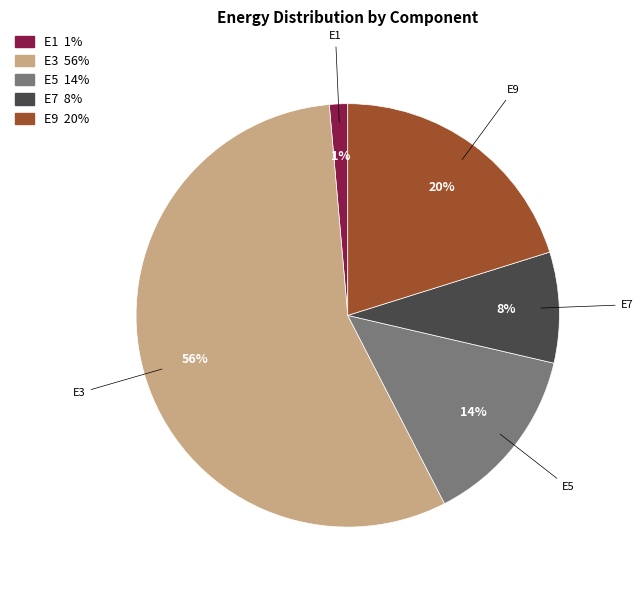

To the nearest percent, what is the average slice percentage?

20%